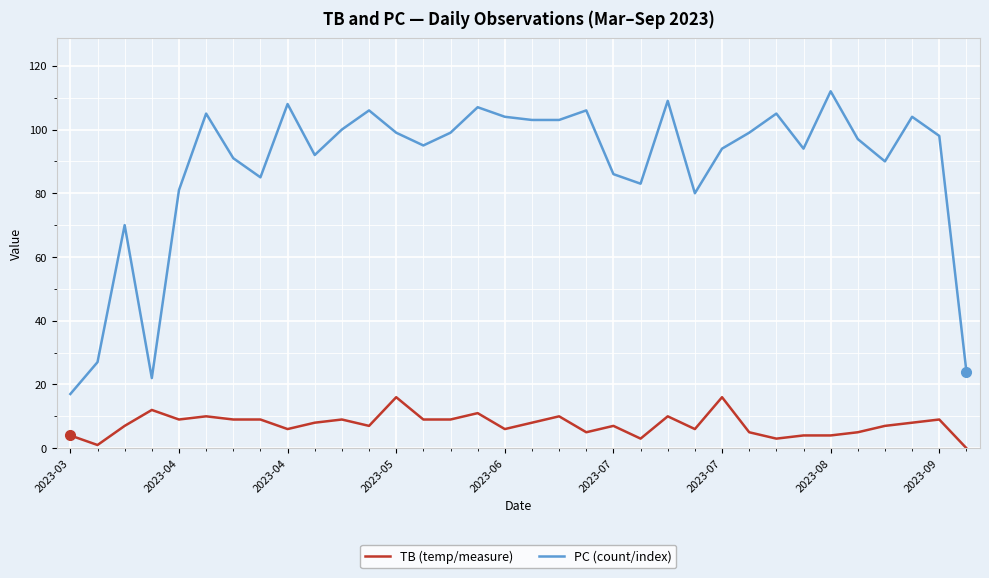

True or false: PC (count/index) and TB (temp/measure) intersect in this chart.

False